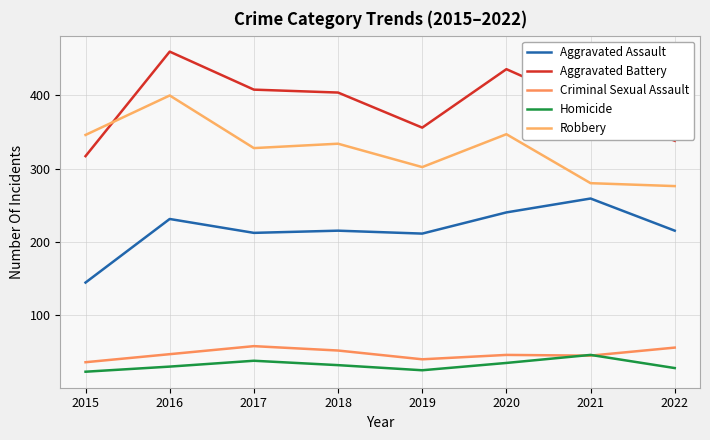

What value does the Homicide series have at 2020?

34